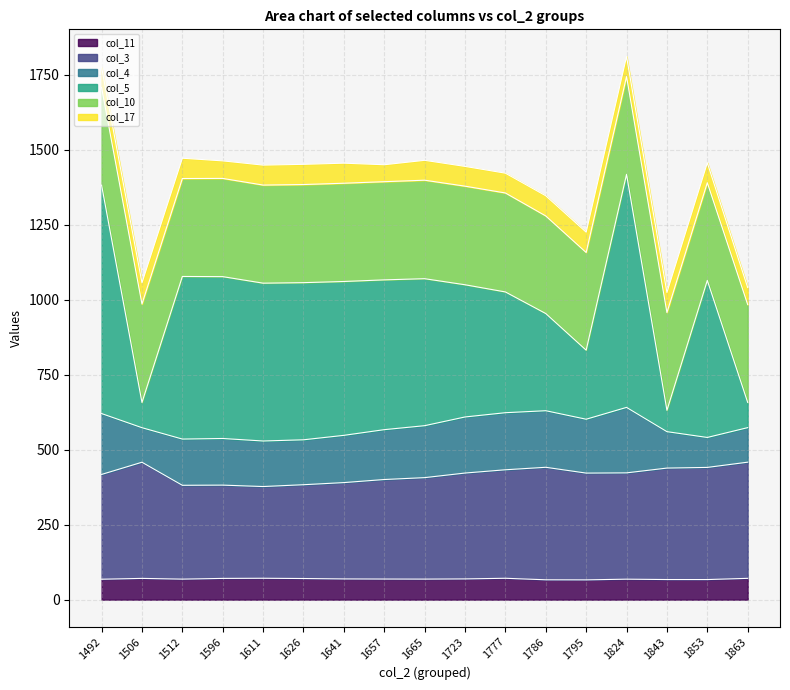

At which category does the chart reach its peak across all series?

1824